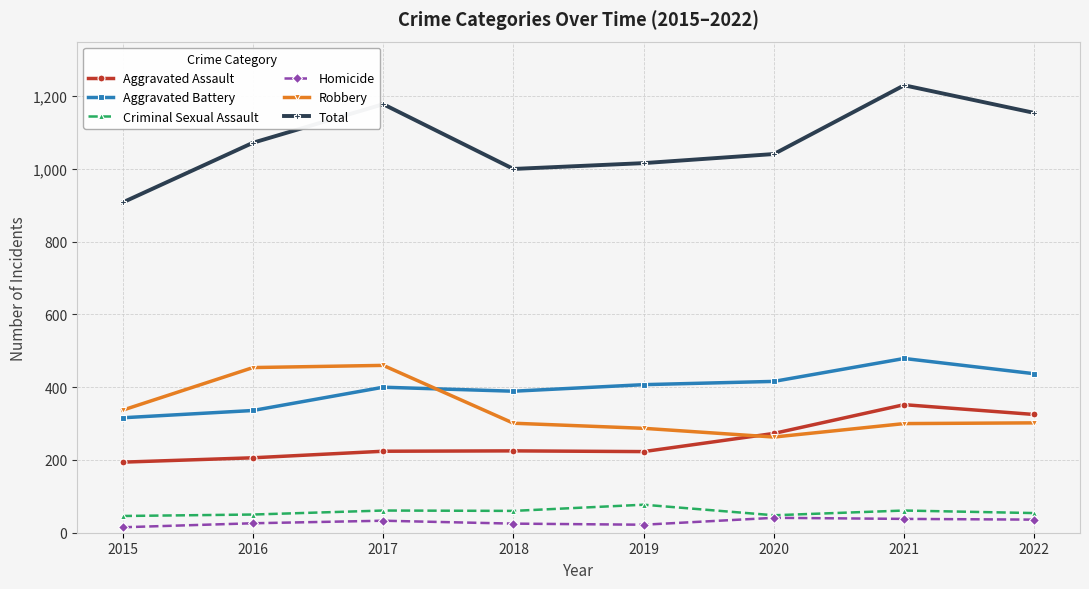

What is the highest value of the Aggravated Battery series?

479